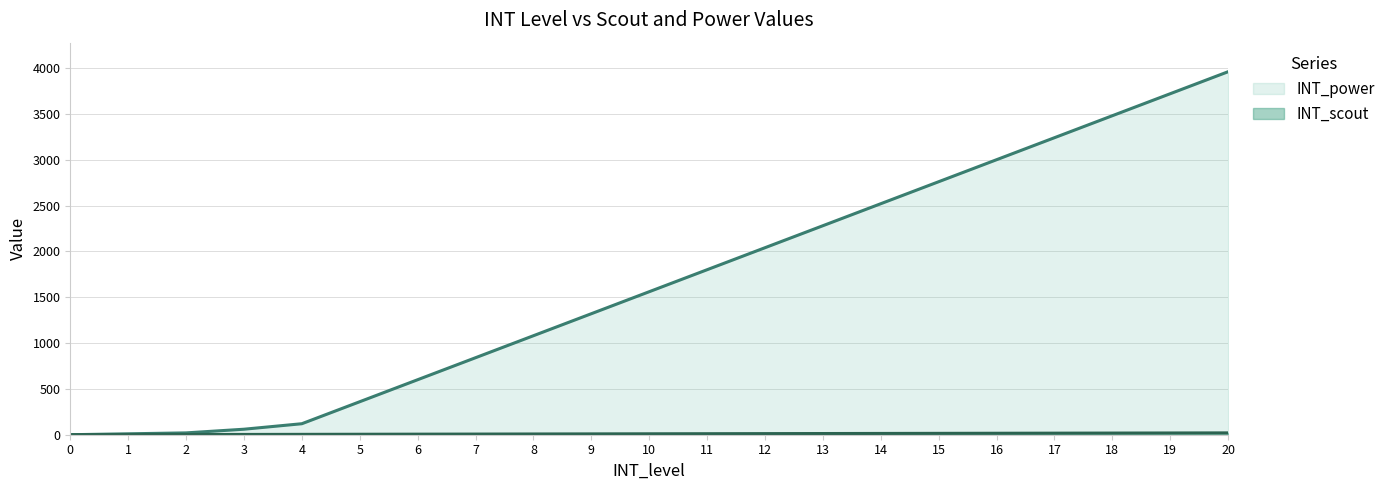

How many data points does each series have?

21